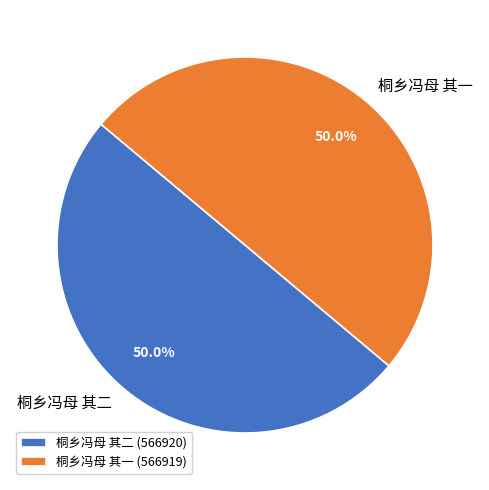

The 桐乡冯母 其二 slice represents 56% of the pie. True or false?

False